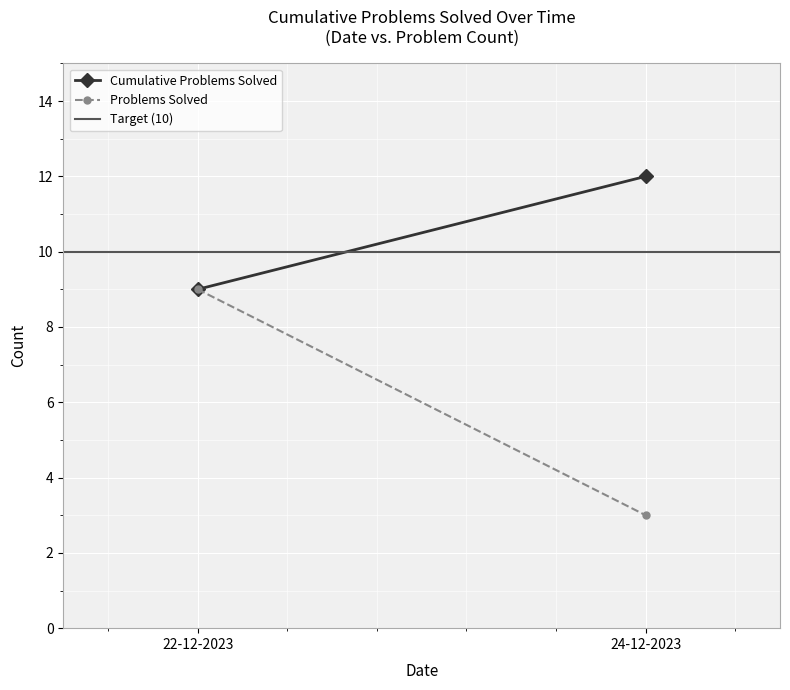

How many distinct data groups are displayed?

3